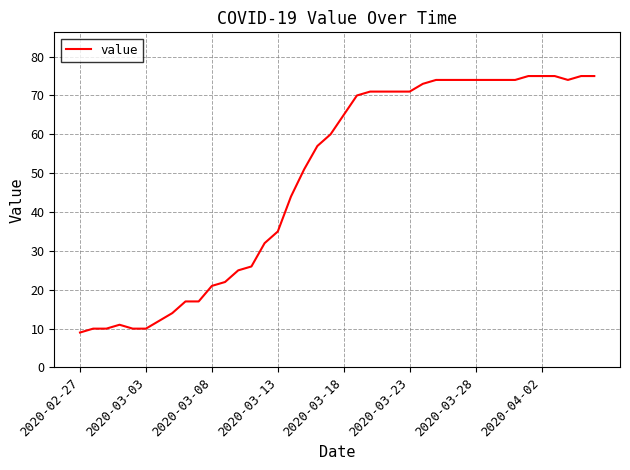

What is the minimum value shown in the chart?

9